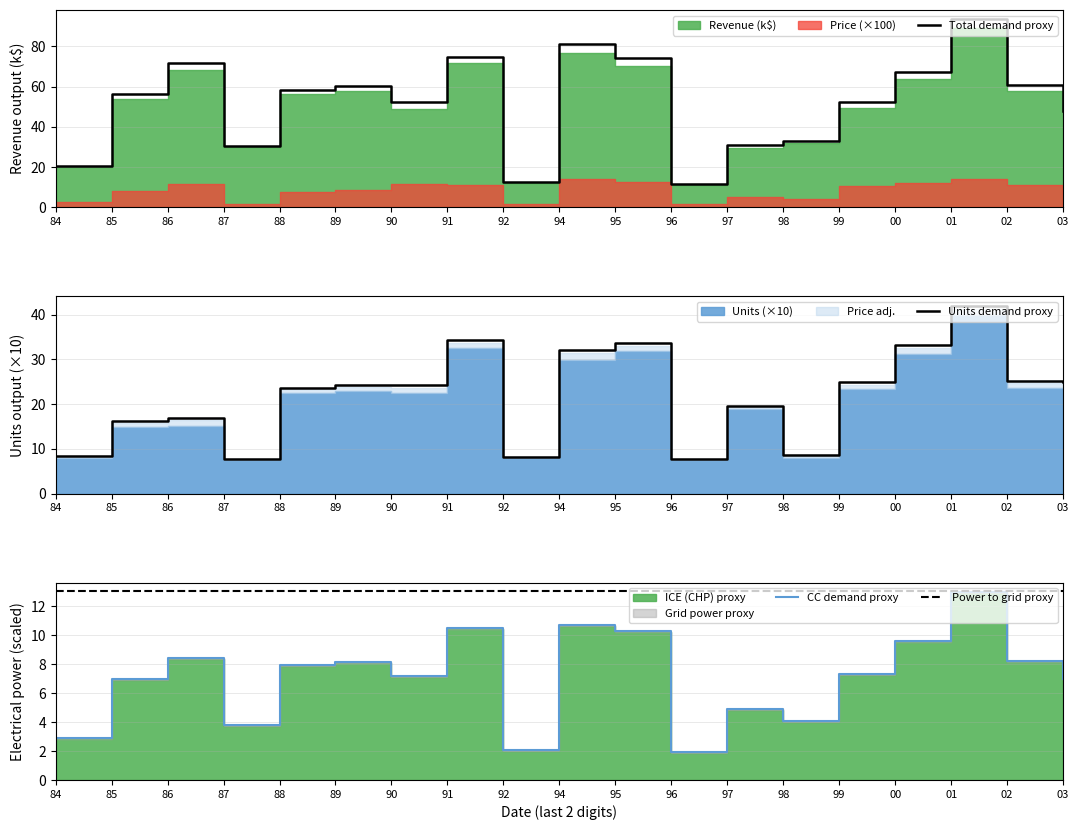

In Units, how many points are higher than both neighbors (excluding endpoints)?

6